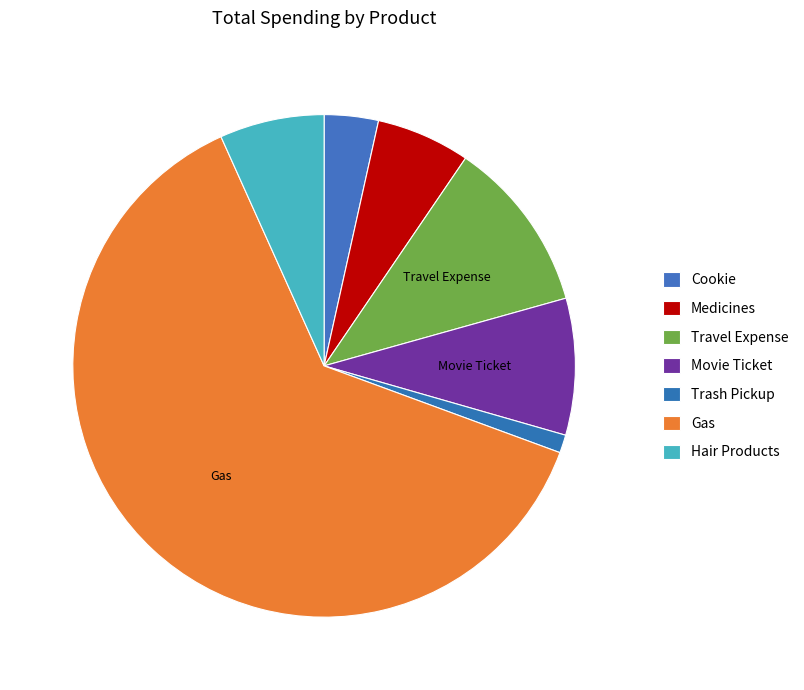

Is it true that Movie Ticket is 9% of the pie?

True